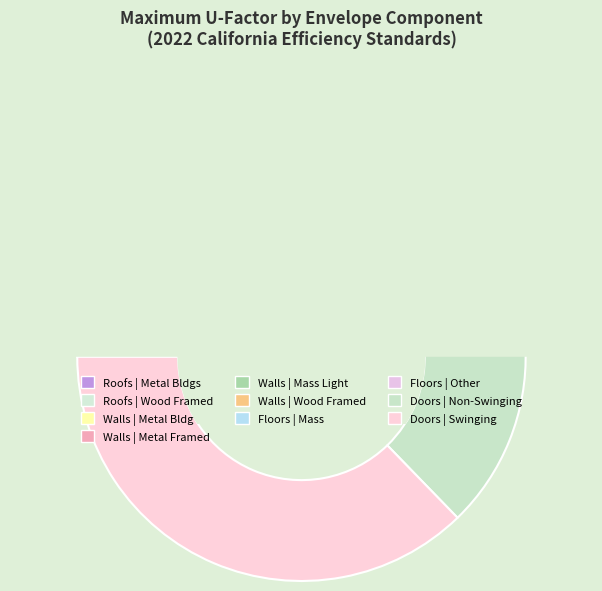

To the nearest percent, what portion does Opaque Doors | Non-Swinging represent?

27%